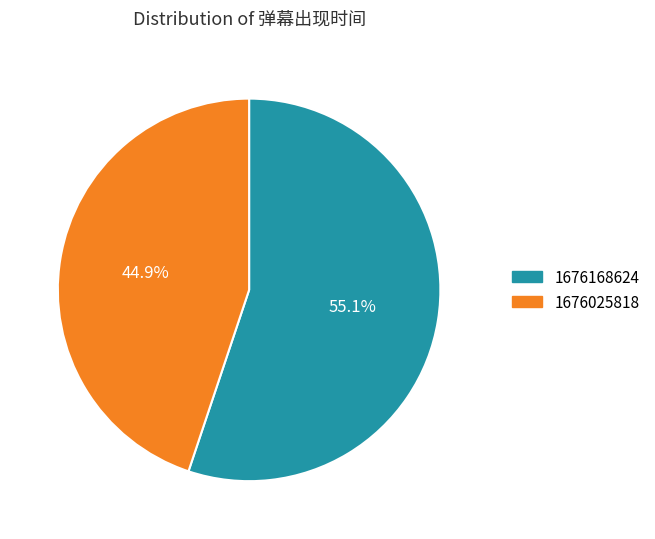

Between 1676168624 and 1676025818, which is larger?

1676168624